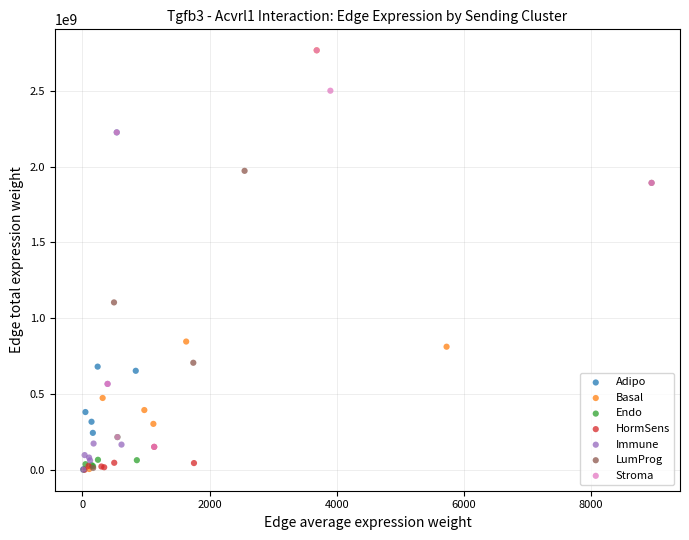

What are all the series names shown in the legend?

Adipo, Basal, Endo, HormSens, Immune, LumProg, Stroma